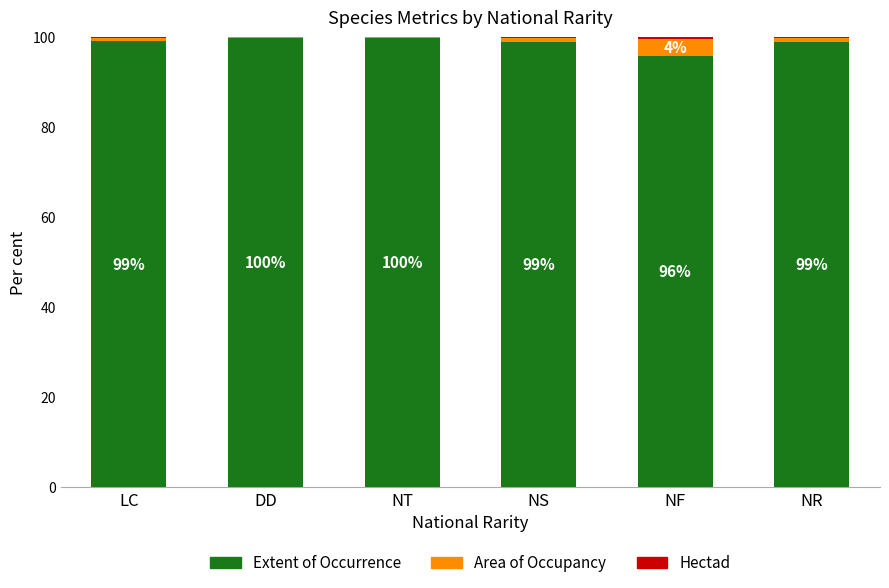

True or false: Extent of Occurrence has a value of 99.8 at NT.

True